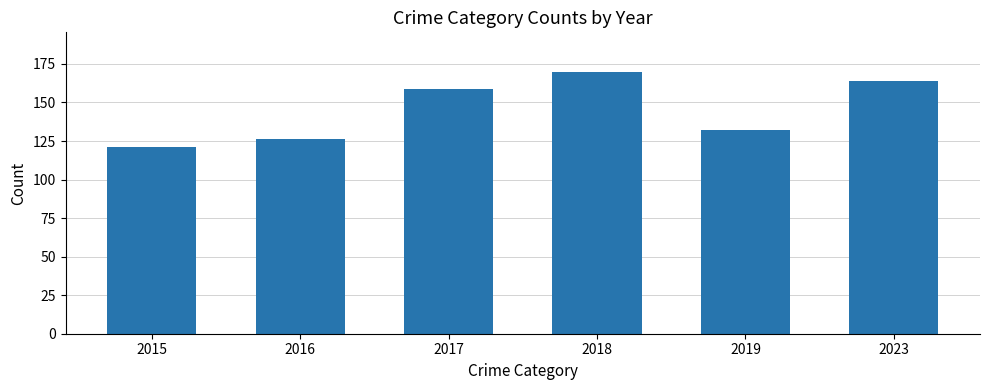

What is the average value?

145